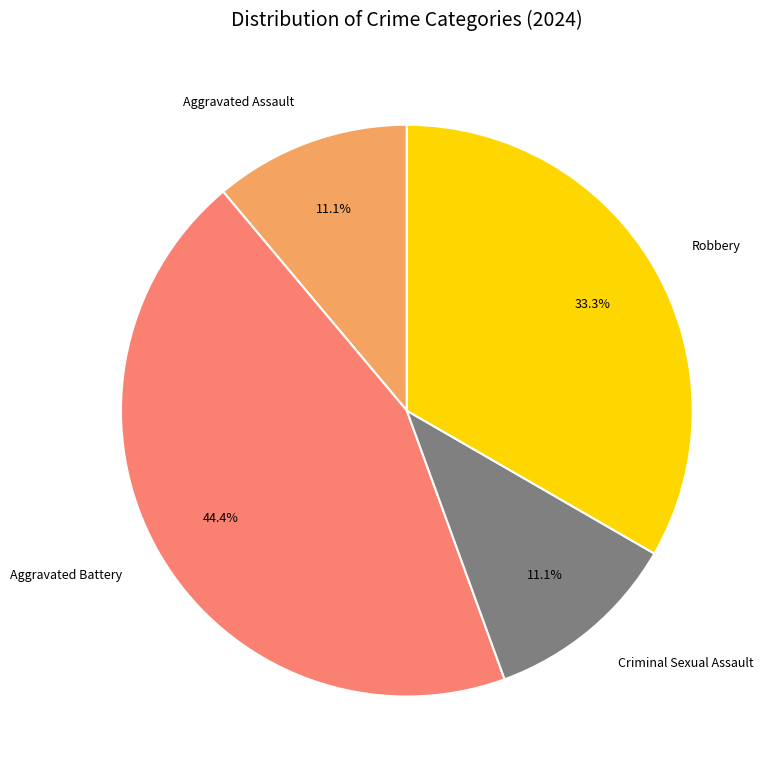

Which category has the biggest portion of the pie?

Aggravated Battery